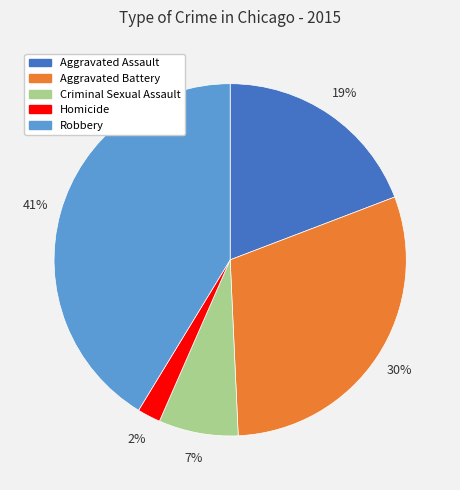

How many segments does this pie chart have?

5